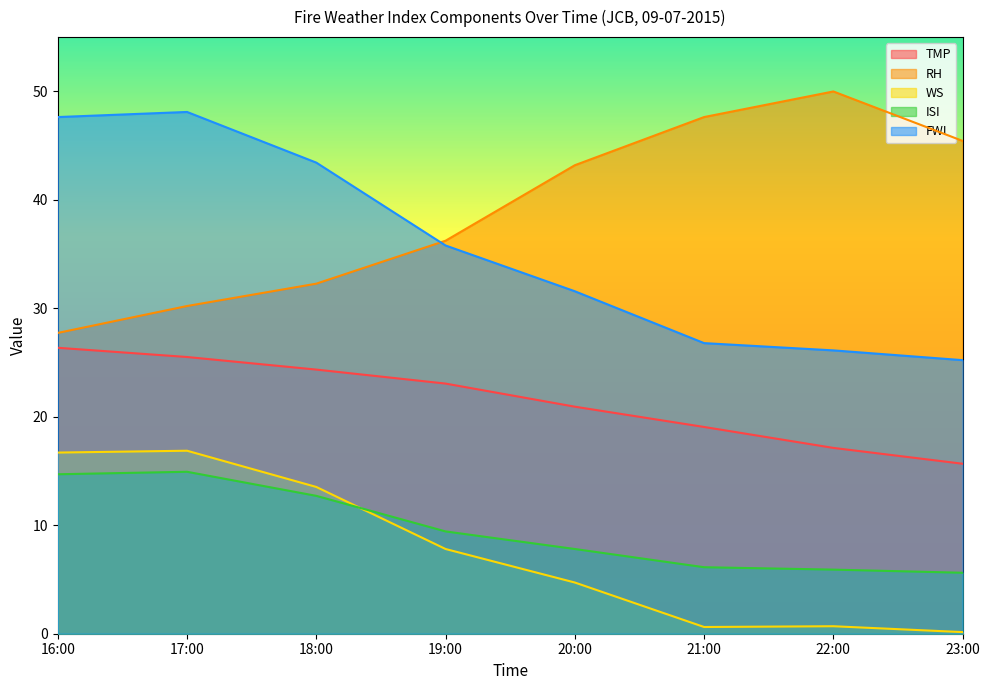

True or false: ISI and TMP intersect in this chart.

False